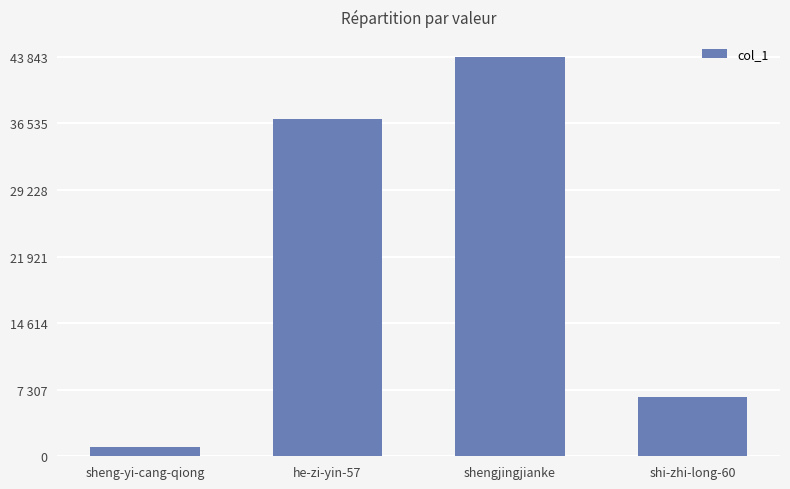

Does the chart contain any negative values?

No